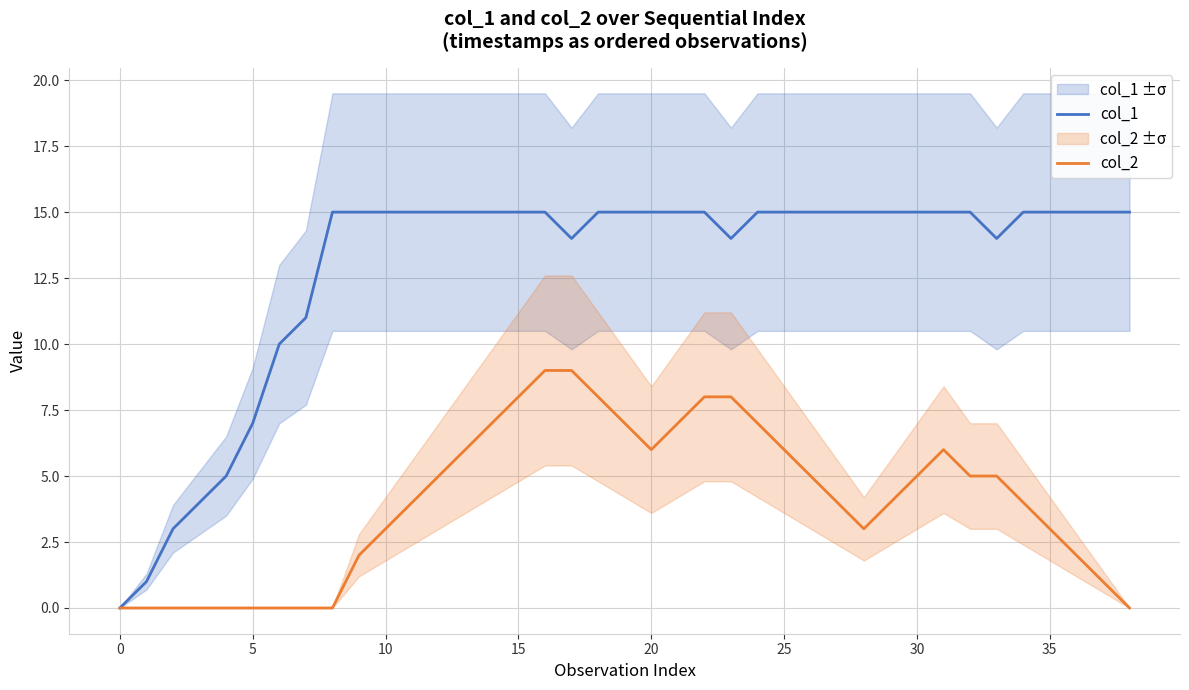

Reading left to right, what are all the values shown in this chart?

col_1: 0	1	3	4	5	7	10	11	15	15	15	15	15	15	15	15	15	14	15	15	15	15	15	14	15	15	15	15	15	15	15	15	15	14	15	15	15	15	15
col_2: 0	0	0	0	0	0	0	0	0	2	3	4	5	6	7	8	9	9	8	7	6	7	8	8	7	6	5	4	3	4	5	6	5	5	4	3	2	1	0